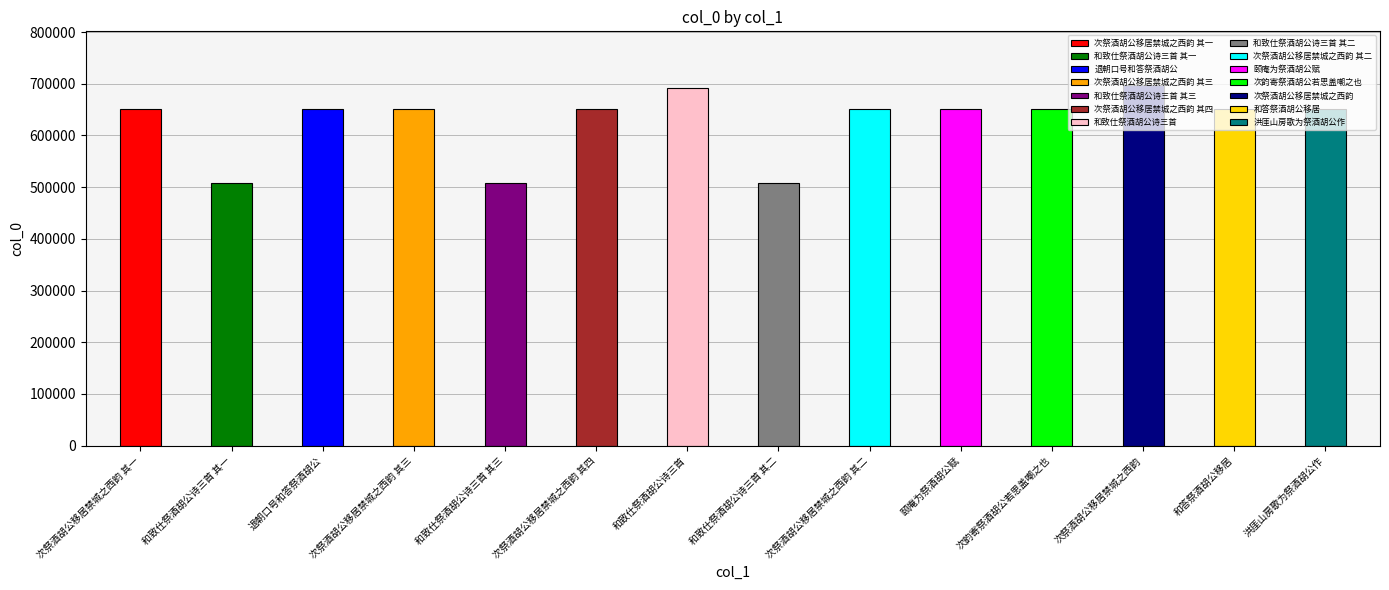

The value at 和答祭酒胡公移居 is 650438. True or false?

True